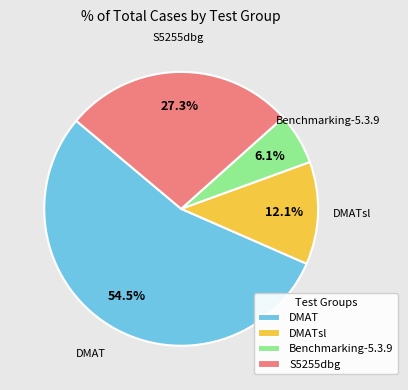

To the nearest percent, what is the combined percentage of DMAT and DMATsl?

67%